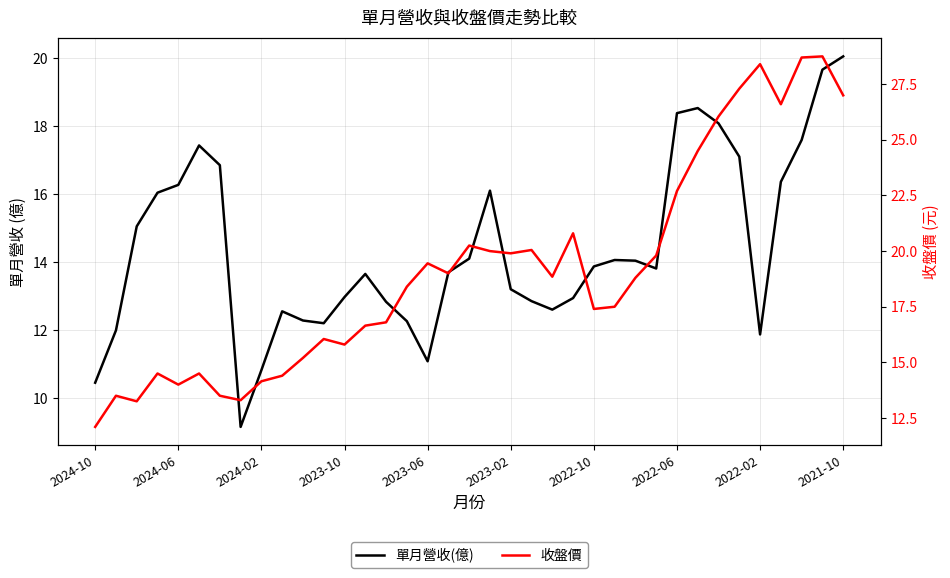

Which series has the largest range (max minus min)?

收盤價